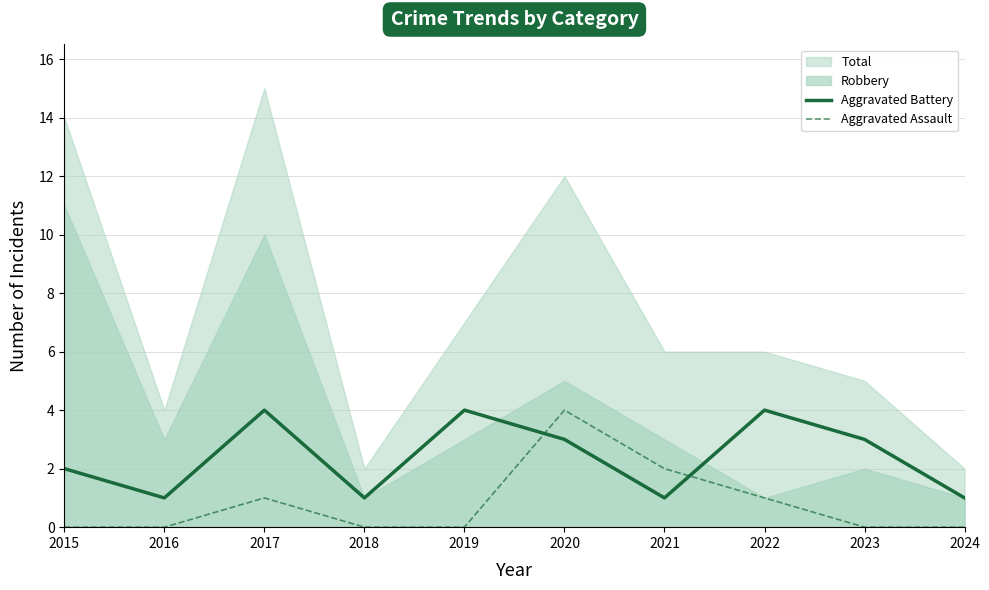

Which series has the largest range (max minus min)?

Aggravated Assault